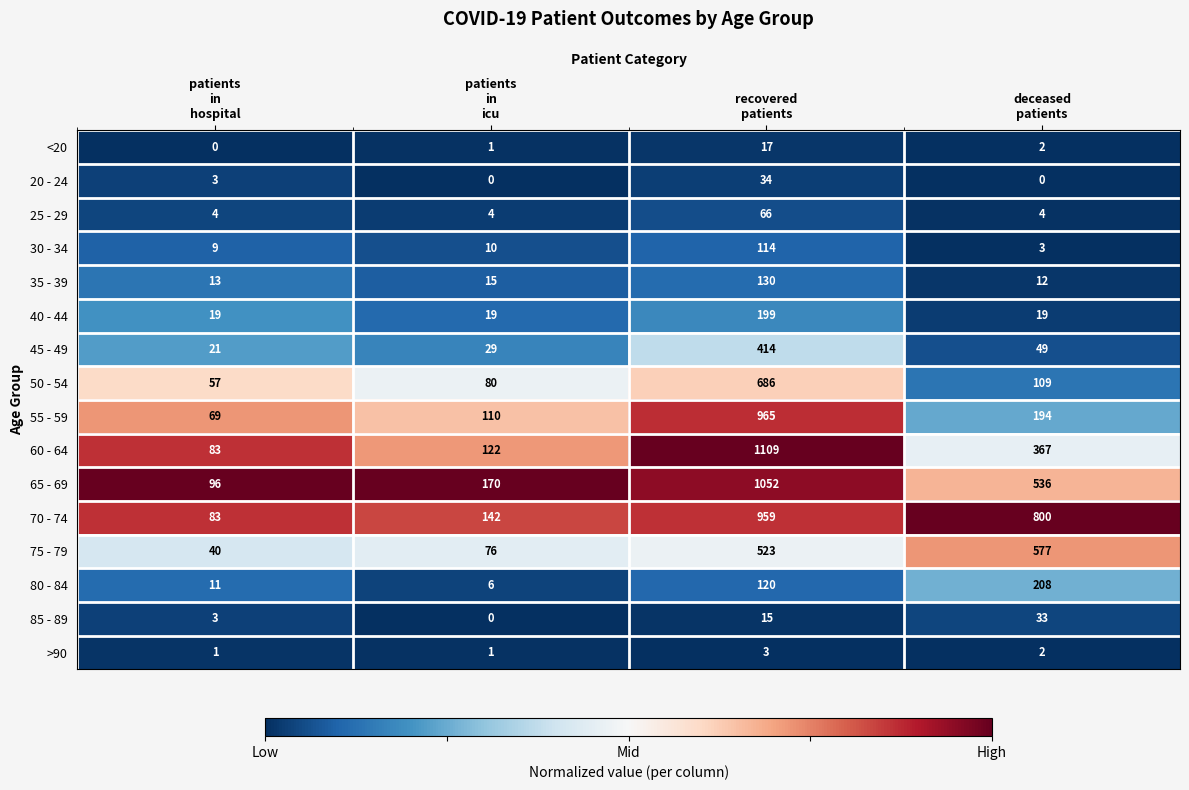

Between patients
in
hospital and recovered
patients, which series saw the biggest shift?

60 - 64